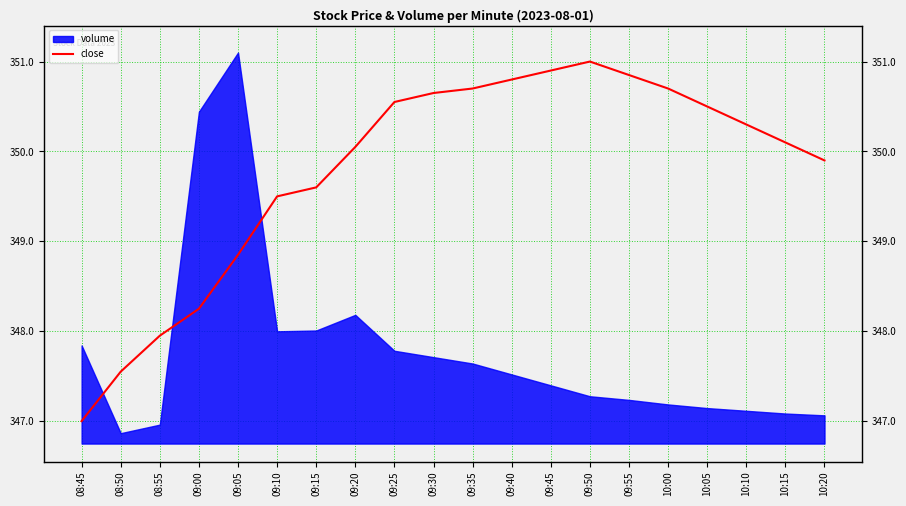

What is the smallest value displayed?

347.0